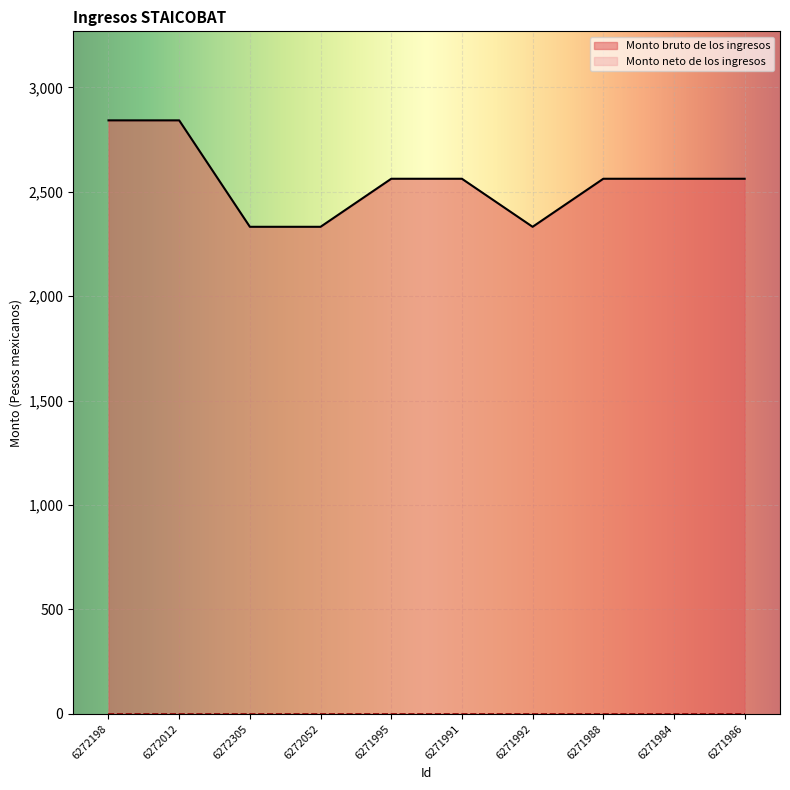

Rank the categories by value from lowest to highest.

6272305, 6272052, 6271992, 6271995, 6271991, 6271988, 6271984, 6271986, 6272198, 6272012